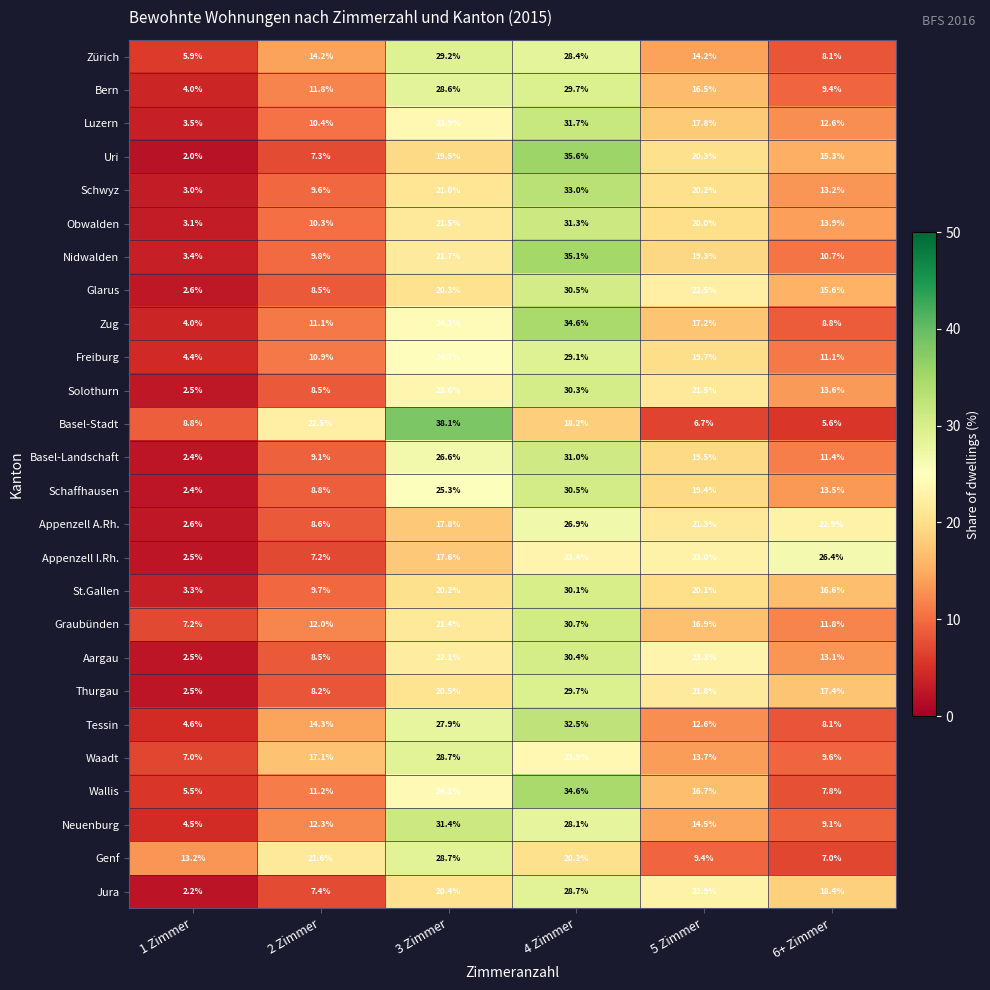

Rank the categories by Luzern value from highest to lowest.

4 Zimmer, 3 Zimmer, 5 Zimmer, 6+ Zimmer, 2 Zimmer, 1 Zimmer